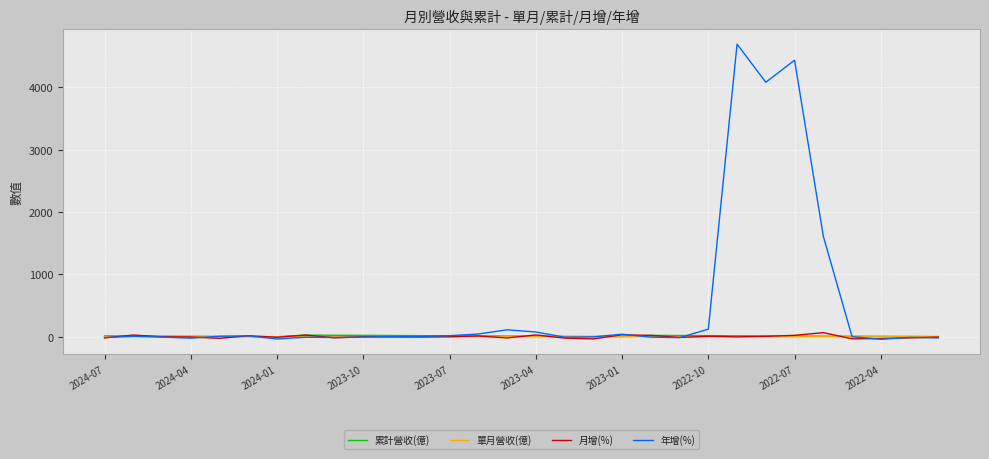

How many lines are shown in the chart?

4